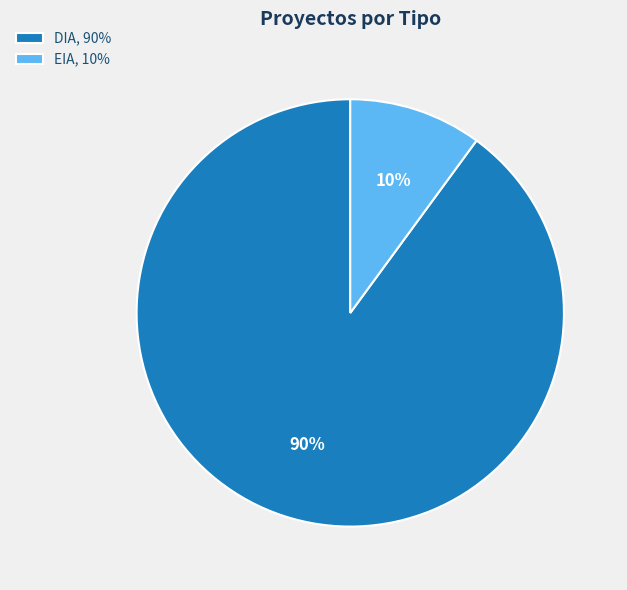

Does any single category account for the majority?

Yes